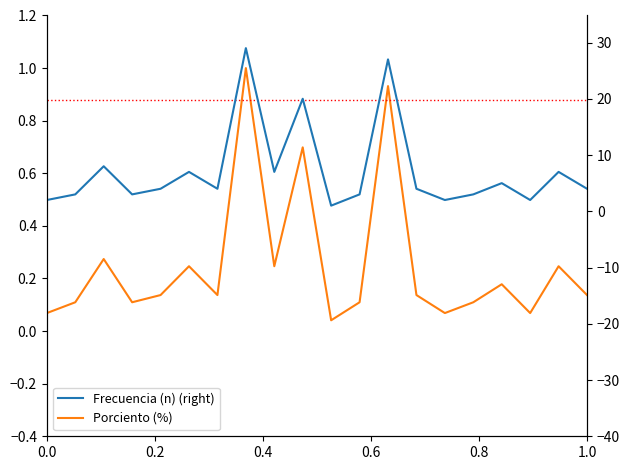

What is the sum of all Frecuencia (n) (right) values?

145.0